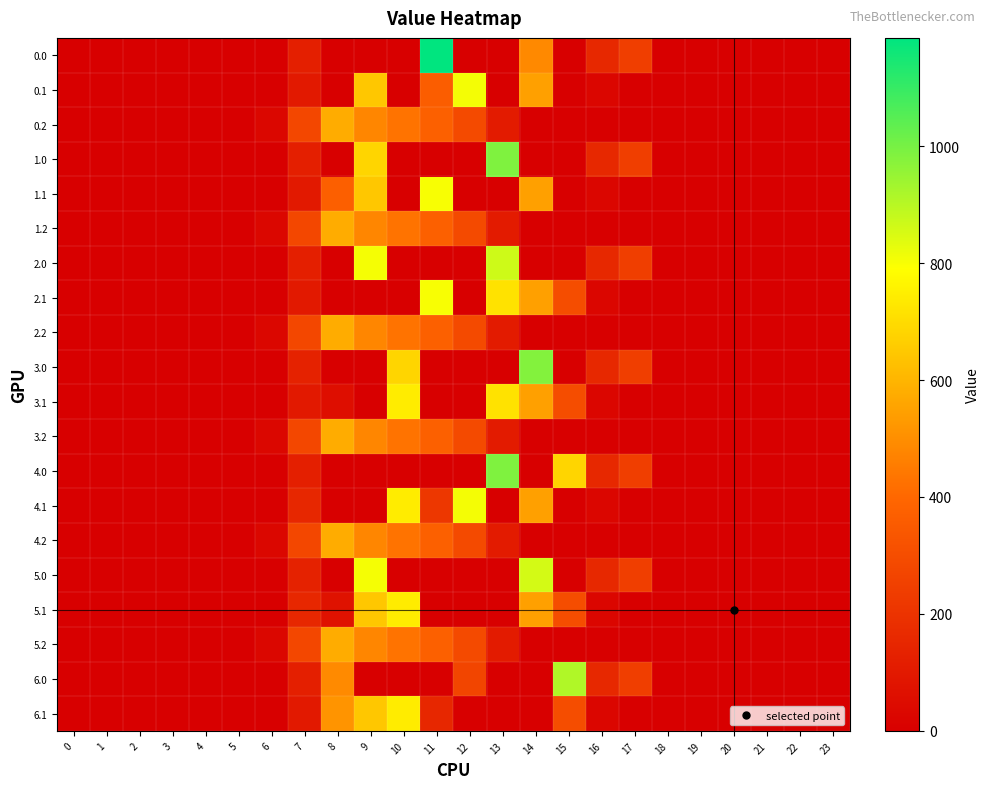

Reading left to right, transcribe all the data shown in this chart.

0.0: 0=0.0	1=0.0	2=0.0	3=0.0	4=0.0	5=0.0	6=0.0	7=124.7	8=0.0	9=0.0	10=0.0	11=1185.2	12=0.0	13=0.0	14=486.1	15=0.0	16=156.6	17=243.5	18=0.0	19=0.0	20=0.0	21=0.0	22=0.0	23=0.0
0.1: 0=0.0	1=0.0	2=0.0	3=0.0	4=0.0	5=0.0	6=0.0	7=99.4	8=0.0	9=646.9	10=0.0	11=362.3	12=806.9	13=0.0	14=544.1	15=0.0	16=26.8	17=0.0	18=0.0	19=0.0	20=0.0	21=0.0	22=0.0	23=0.0
0.2: 0=0.0	1=0.0	2=0.0	3=0.0	4=0.0	5=0.0	6=29.3	7=276.9	8=576.6	9=480.7	10=430.5	11=374.4	12=289.5	13=107.8	14=0.0	15=0.0	16=0.0	17=0.0	18=0.0	19=0.0	20=0.0	21=0.0	22=0.0	23=0.0
1.0: 0=0.0	1=0.0	2=0.0	3=0.0	4=0.0	5=0.0	6=0.0	7=124.7	8=0.0	9=683.9	10=0.0	11=0.0	12=0.0	13=987.5	14=0.0	15=0.0	16=156.6	17=243.5	18=0.0	19=0.0	20=0.0	21=0.0	22=0.0	23=0.0
1.1: 0=0.0	1=0.0	2=0.0	3=0.0	4=0.0	5=0.0	6=0.0	7=99.4	8=369.0	9=646.9	10=0.0	11=800.2	12=0.0	13=0.0	14=544.1	15=0.0	16=26.8	17=0.0	18=0.0	19=0.0	20=0.0	21=0.0	22=0.0	23=0.0
1.2: 0=0.0	1=0.0	2=0.0	3=0.0	4=0.0	5=0.0	6=29.3	7=276.9	8=576.6	9=480.7	10=430.5	11=374.4	12=289.5	13=107.8	14=0.0	15=0.0	16=0.0	17=0.0	18=0.0	19=0.0	20=0.0	21=0.0	22=0.0	23=0.0
2.0: 0=0.0	1=0.0	2=0.0	3=0.0	4=0.0	5=0.0	6=0.0	7=124.7	8=0.0	9=804.0	10=0.0	11=0.0	12=0.0	13=867.2	14=0.0	15=0.0	16=156.6	17=243.5	18=0.0	19=0.0	20=0.0	21=0.0	22=0.0	23=0.0
2.1: 0=0.0	1=0.0	2=0.0	3=0.0	4=0.0	5=0.0	6=0.0	7=99.4	8=0.0	9=0.0	10=0.0	11=799.4	12=0.0	13=715.3	14=544.1	15=301.4	16=26.8	17=0.0	18=0.0	19=0.0	20=0.0	21=0.0	22=0.0	23=0.0
2.2: 0=0.0	1=0.0	2=0.0	3=0.0	4=0.0	5=0.0	6=29.3	7=276.9	8=576.6	9=480.7	10=430.5	11=374.4	12=289.5	13=107.8	14=0.0	15=0.0	16=0.0	17=0.0	18=0.0	19=0.0	20=0.0	21=0.0	22=0.0	23=0.0
3.0: 0=0.0	1=0.0	2=0.0	3=0.0	4=0.0	5=0.0	6=0.0	7=134.3	8=0.0	9=0.0	10=682.5	11=0.0	12=0.0	13=0.0	14=979.2	15=0.0	16=156.6	17=243.5	18=0.0	19=0.0	20=0.0	21=0.0	22=0.0	23=0.0
3.1: 0=0.0	1=0.0	2=0.0	3=0.0	4=0.0	5=0.0	6=0.0	7=99.4	8=57.2	9=0.0	10=742.1	11=0.0	12=0.0	13=715.3	14=544.1	15=301.4	16=26.8	17=0.0	18=0.0	19=0.0	20=0.0	21=0.0	22=0.0	23=0.0
3.2: 0=0.0	1=0.0	2=0.0	3=0.0	4=0.0	5=0.0	6=29.3	7=276.9	8=576.6	9=480.7	10=430.5	11=374.4	12=289.5	13=107.8	14=0.0	15=0.0	16=0.0	17=0.0	18=0.0	19=0.0	20=0.0	21=0.0	22=0.0	23=0.0
4.0: 0=0.0	1=0.0	2=0.0	3=0.0	4=0.0	5=0.0	6=0.0	7=124.7	8=0.0	9=0.0	10=0.0	11=0.0	12=0.0	13=987.5	14=0.0	15=683.9	16=156.6	17=243.5	18=0.0	19=0.0	20=0.0	21=0.0	22=0.0	23=0.0
4.1: 0=0.0	1=0.0	2=0.0	3=0.0	4=0.0	5=0.0	6=0.0	7=153.2	8=0.0	9=0.0	10=742.1	11=213.2	12=806.9	13=0.0	14=544.1	15=0.0	16=26.8	17=0.0	18=0.0	19=0.0	20=0.0	21=0.0	22=0.0	23=0.0
4.2: 0=0.0	1=0.0	2=0.0	3=0.0	4=0.0	5=0.0	6=29.3	7=276.9	8=576.6	9=480.7	10=430.5	11=374.4	12=289.5	13=107.8	14=0.0	15=0.0	16=0.0	17=0.0	18=0.0	19=0.0	20=0.0	21=0.0	22=0.0	23=0.0
5.0: 0=0.0	1=0.0	2=0.0	3=0.0	4=0.0	5=0.0	6=0.0	7=134.3	8=0.0	9=804.0	10=0.0	11=0.0	12=0.0	13=0.0	14=857.7	15=0.0	16=156.6	17=243.5	18=0.0	19=0.0	20=0.0	21=0.0	22=0.0	23=0.0
5.1: 0=0.0	1=0.0	2=0.0	3=0.0	4=0.0	5=0.0	6=0.0	7=153.2	8=71.8	9=646.9	10=742.1	11=0.0	12=0.0	13=0.0	14=544.1	15=301.4	16=26.8	17=0.0	18=0.0	19=0.0	20=0.0	21=0.0	22=0.0	23=0.0
5.2: 0=0.0	1=0.0	2=0.0	3=0.0	4=0.0	5=0.0	6=29.3	7=276.9	8=576.6	9=480.7	10=430.5	11=374.4	12=289.5	13=107.8	14=0.0	15=0.0	16=0.0	17=0.0	18=0.0	19=0.0	20=0.0	21=0.0	22=0.0	23=0.0
6.0: 0=0.0	1=0.0	2=0.0	3=0.0	4=0.0	5=0.0	6=0.0	7=124.7	8=489.3	9=0.0	10=0.0	11=0.0	12=270.2	13=0.0	14=0.0	15=911.8	16=156.6	17=243.5	18=0.0	19=0.0	20=0.0	21=0.0	22=0.0	23=0.0
6.1: 0=0.0	1=0.0	2=0.0	3=0.0	4=0.0	5=0.0	6=0.0	7=99.4	8=514.8	9=646.9	10=742.1	11=154.9	12=0.0	13=0.0	14=0.0	15=301.4	16=26.8	17=0.0	18=0.0	19=0.0	20=0.0	21=0.0	22=0.0	23=0.0